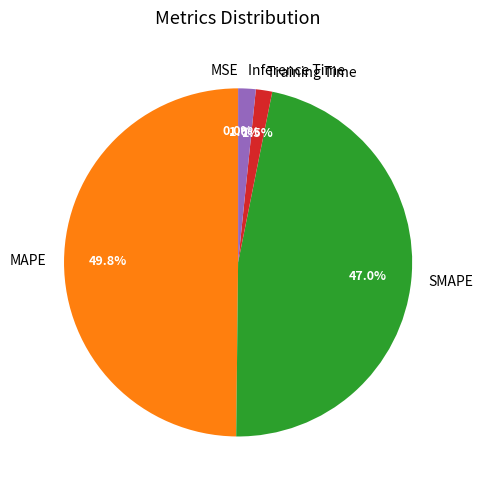

Does Inference Time account for over 50% of the chart?

No